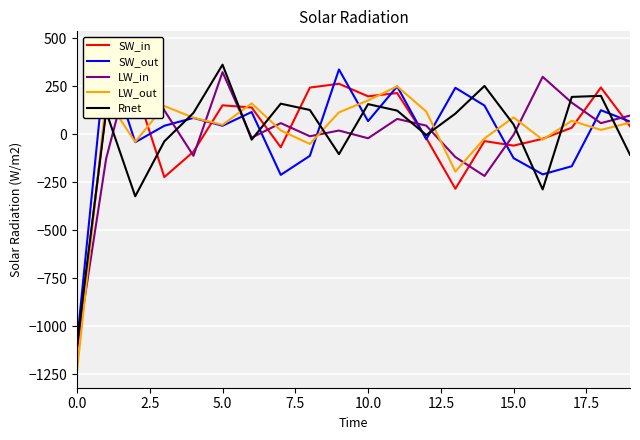

How many values in Rnet are above zero?

12